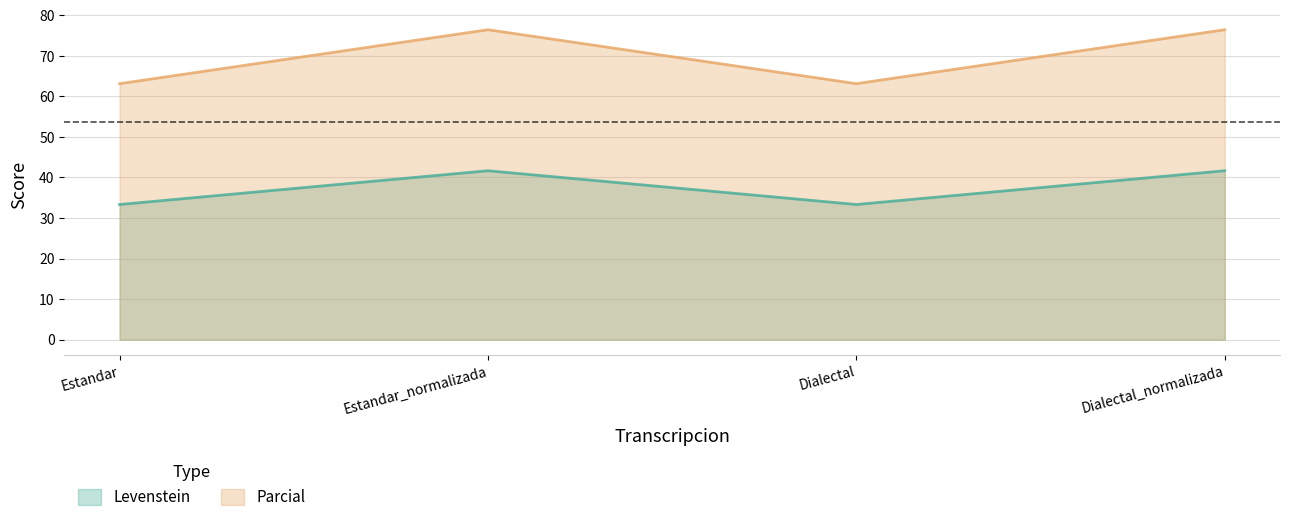

How many lines are shown in the chart?

2